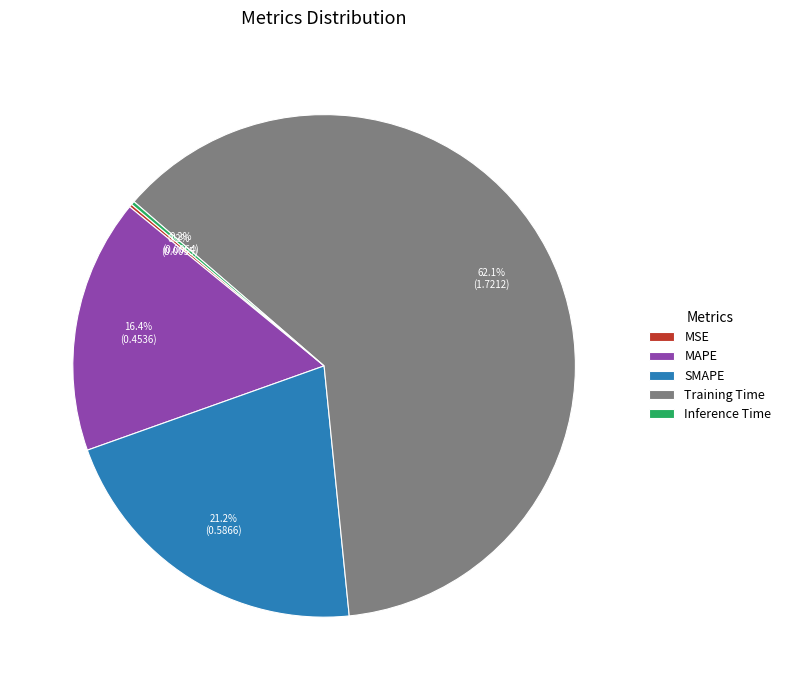

Which slice is the largest?

Training Time